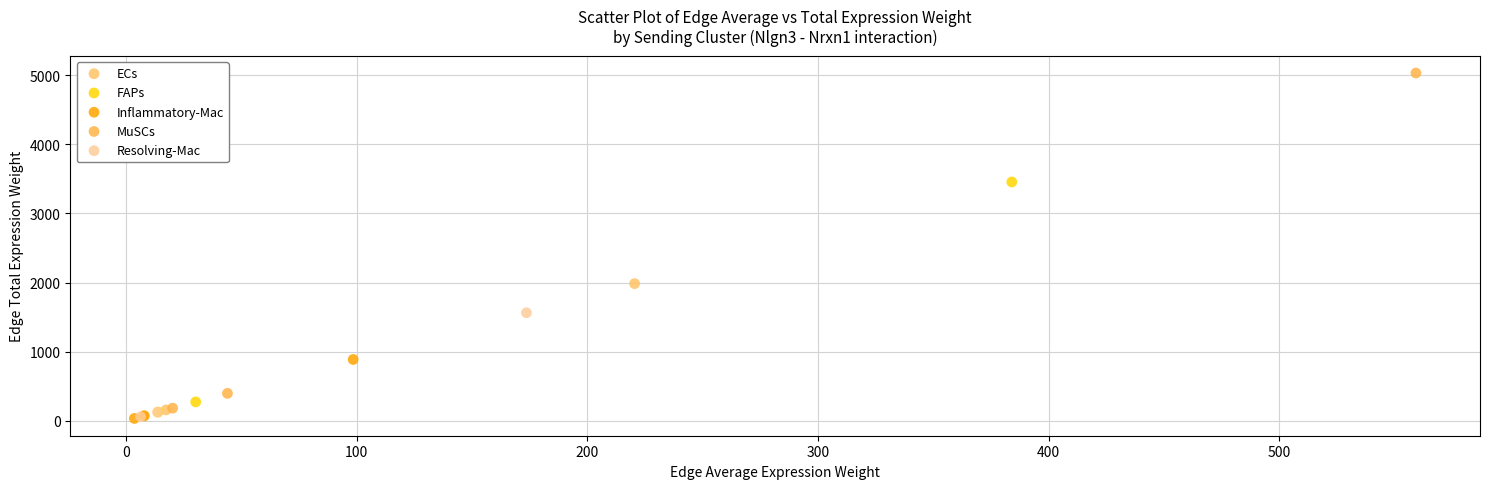

What are all the series names shown in the legend?

ECs, FAPs, Inflammatory-Mac, MuSCs, Resolving-Mac